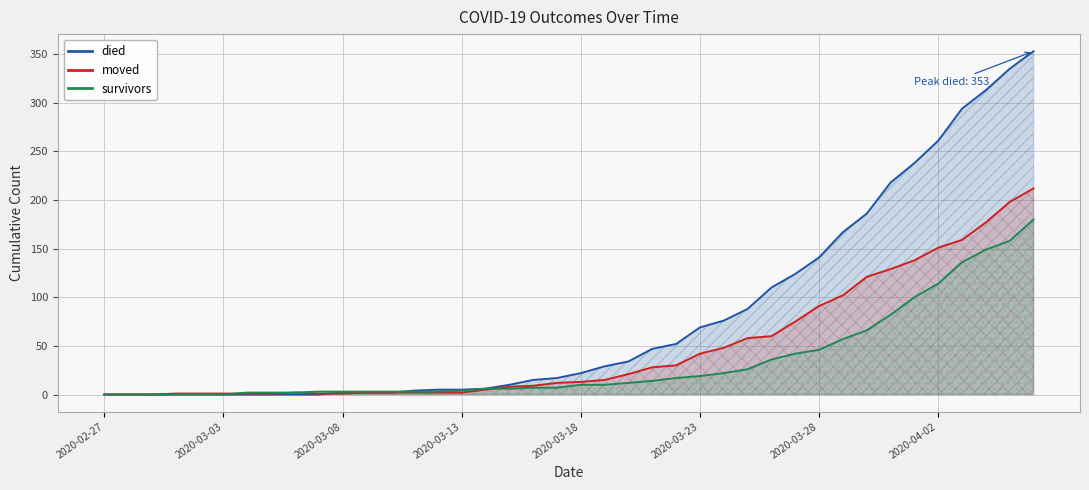

How many values in the moved series exceed 13?

19